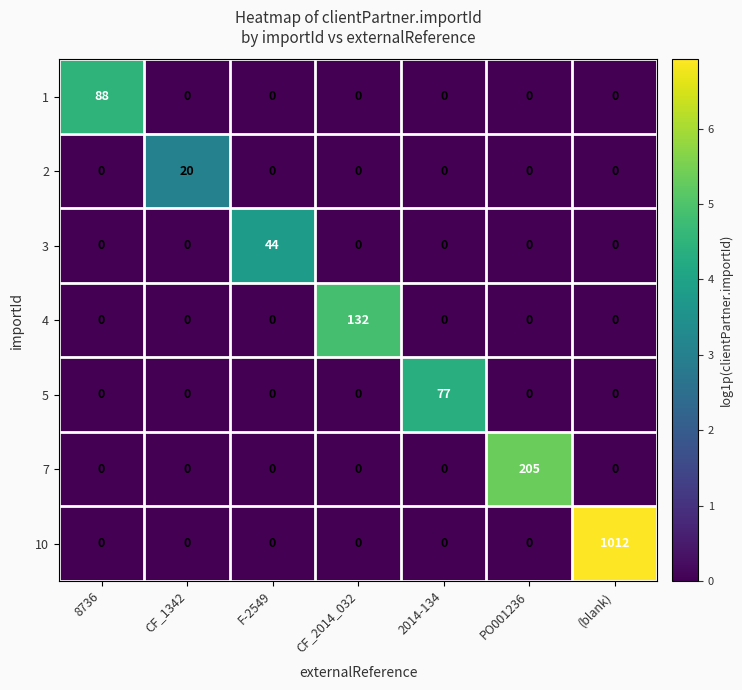

What is the spread (max minus min) of values at (blank)?

1012